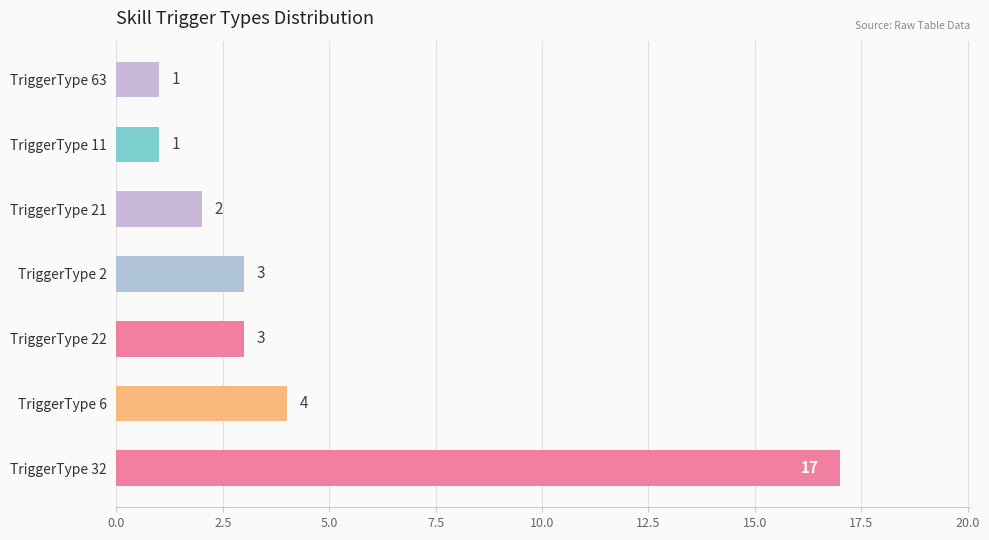

What is the sum of the values at TriggerType 63 and TriggerType 2?

4